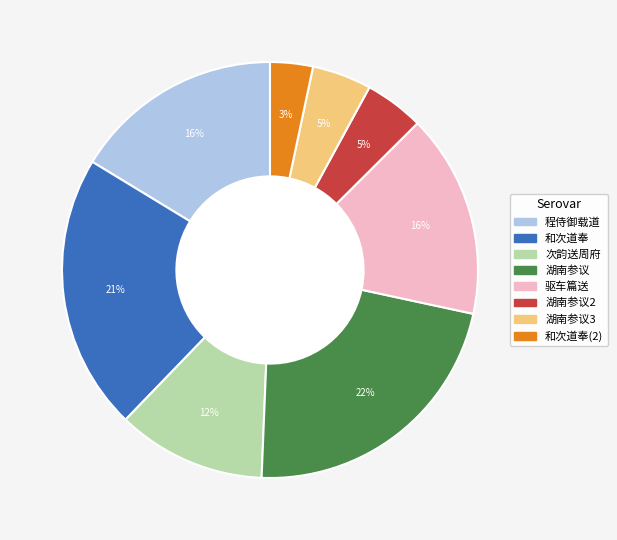

What percentage is the 和次道奉(2) slice, to the nearest percent?

3%